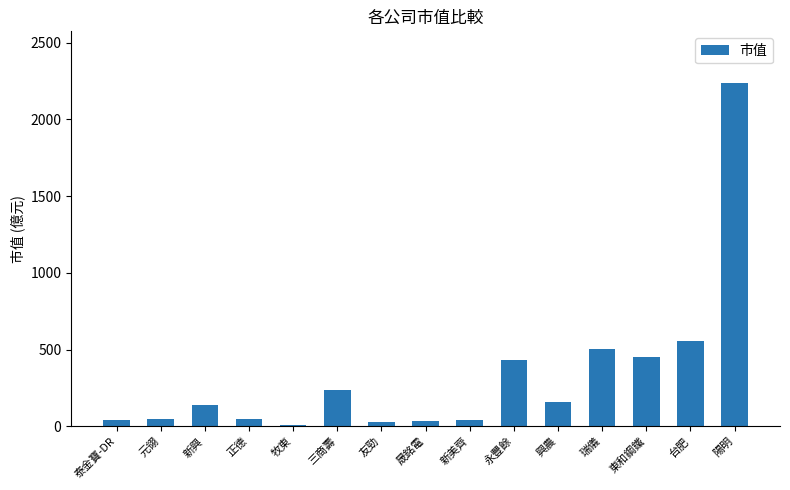

How many distinct data groups are displayed?

1